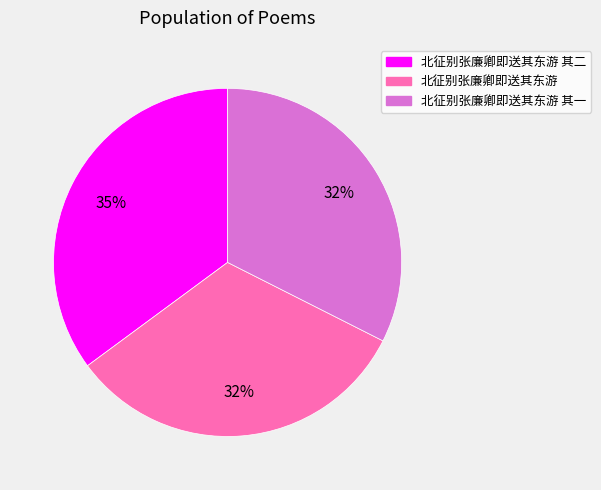

What percentage is the 北征别张廉卿即送其东游 其二 slice, to the nearest percent?

35%